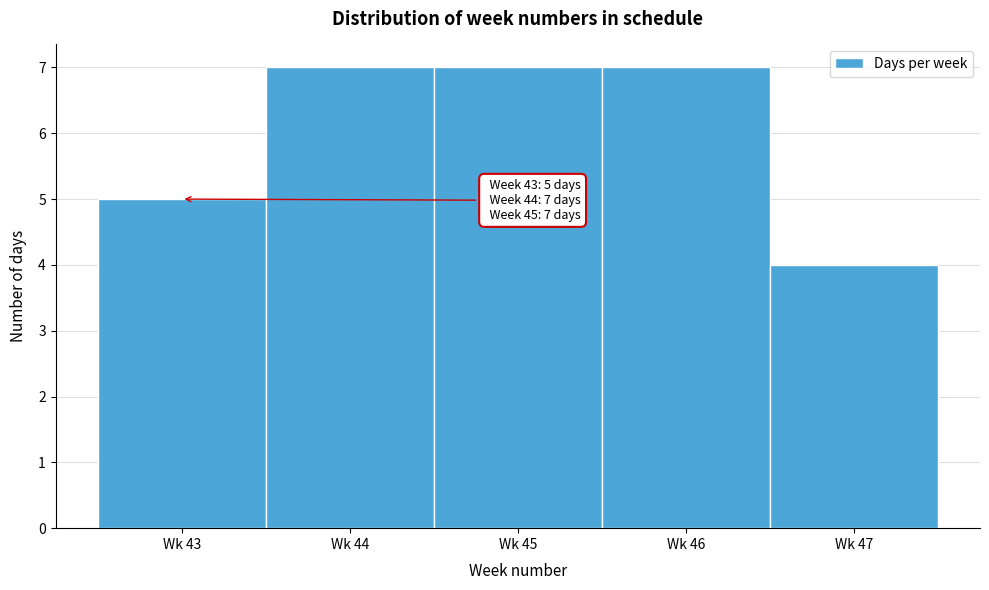

Reading left to right, list all the values displayed in this chart.

Wk 43=5	Wk 44=7	Wk 45=7	Wk 46=7	Wk 47=4